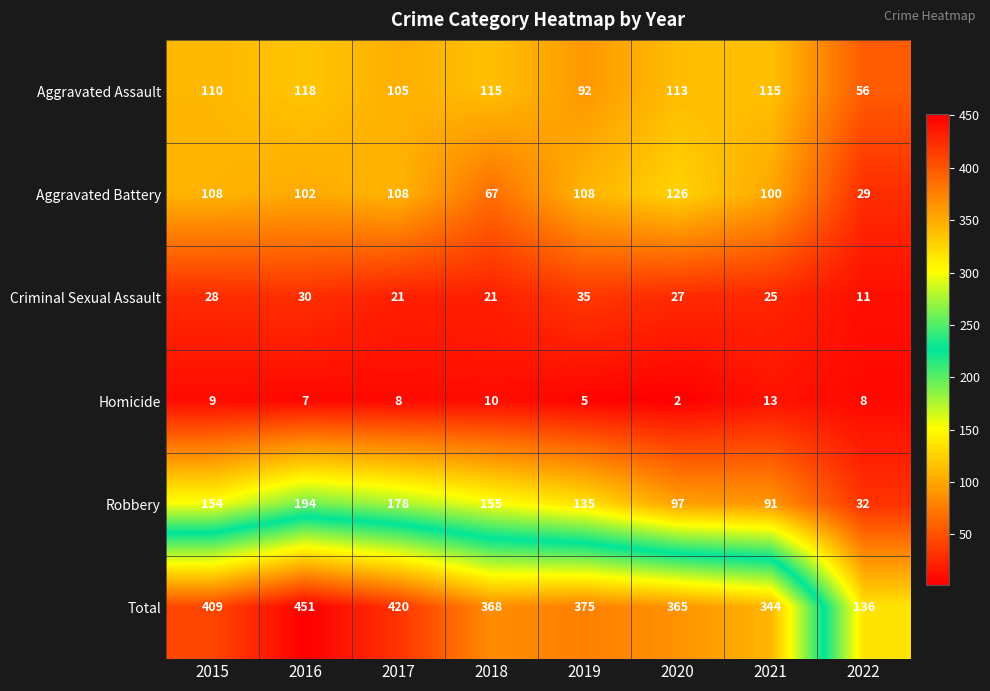

At which label is Homicide closest to 7?

2016